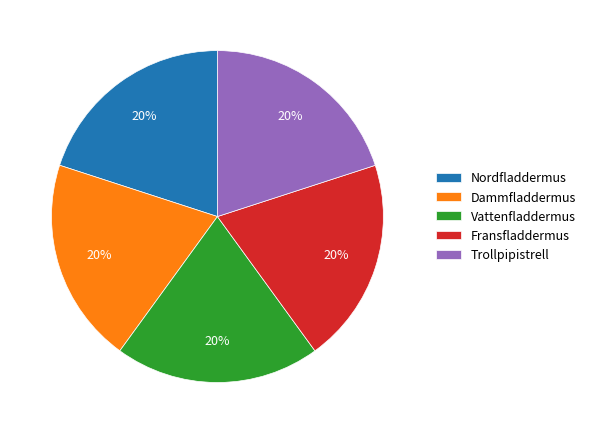

Count the number of slices in the pie.

5